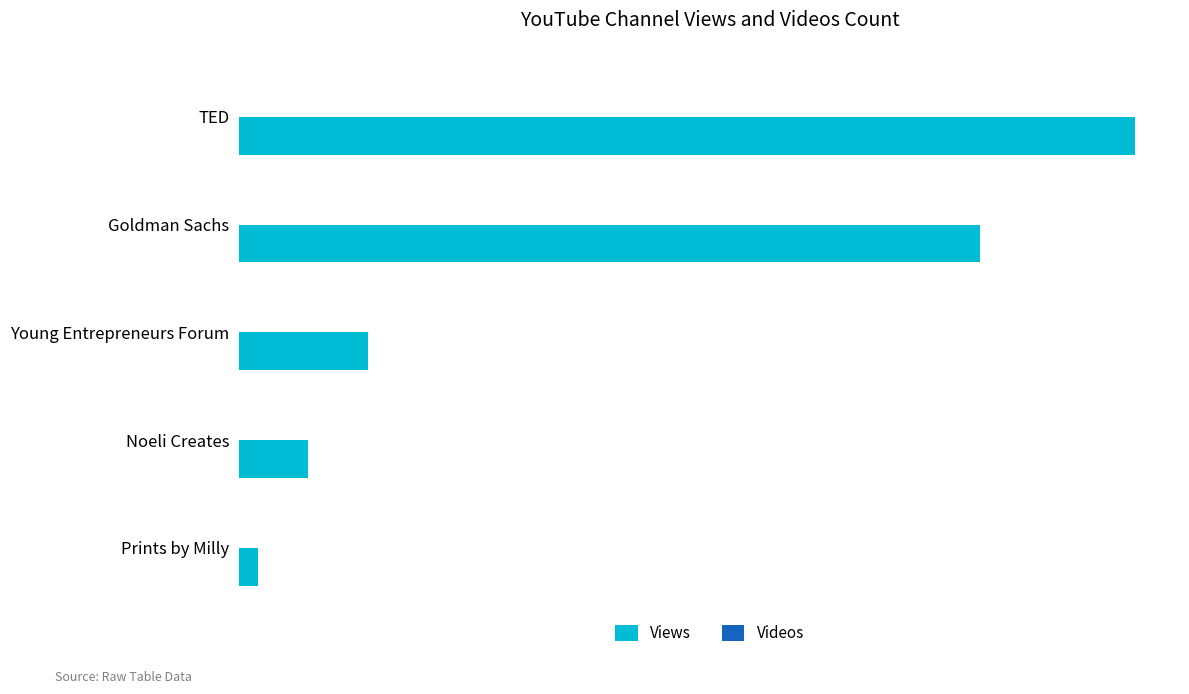

What is the greatest value displayed?

2783403.0